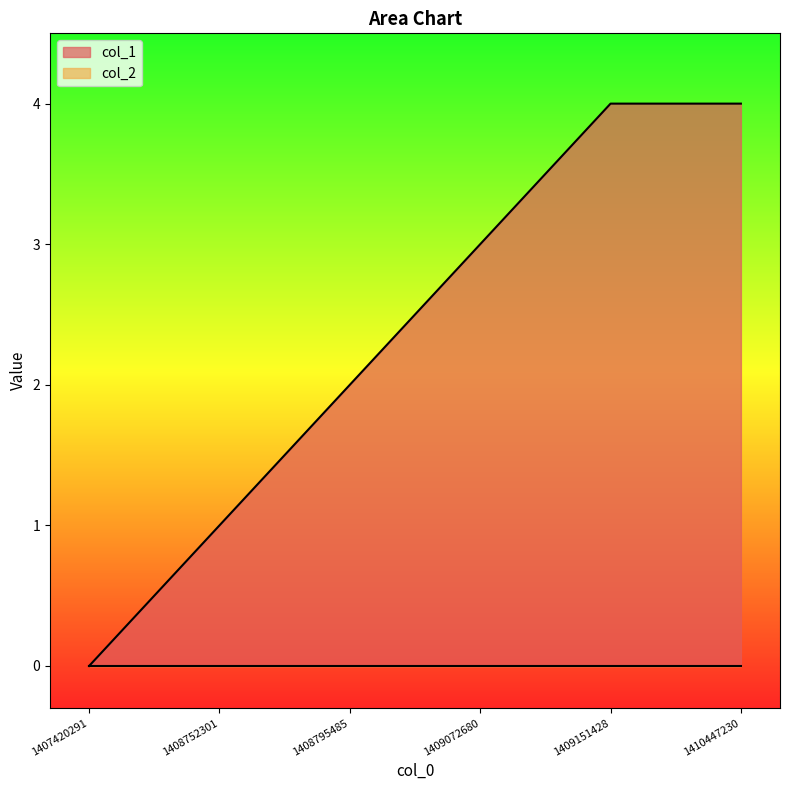

The chart shows a value of 0 at 1407420291. True or false?

True